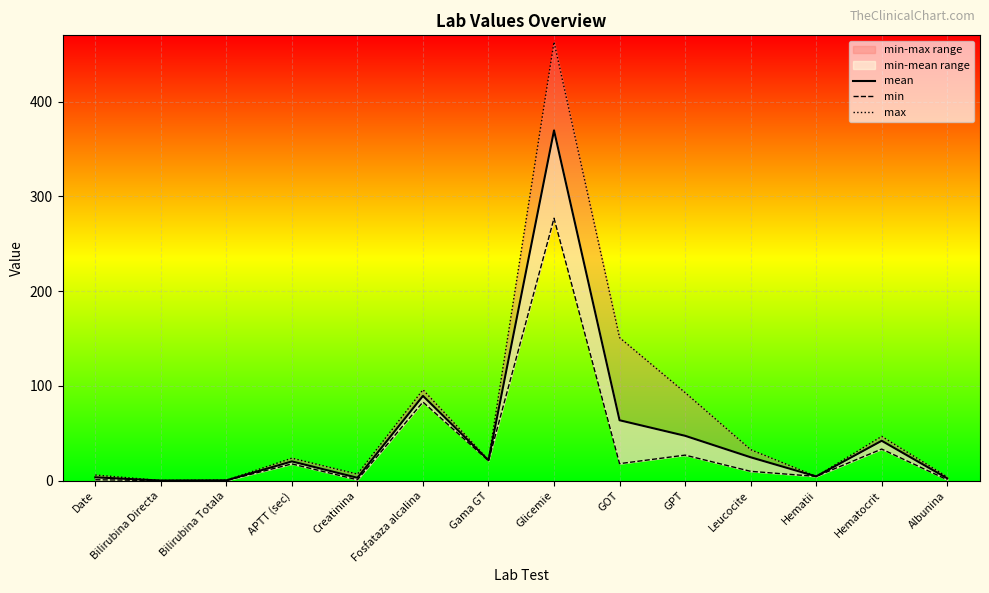

What is the sum of all mean values?

693.3